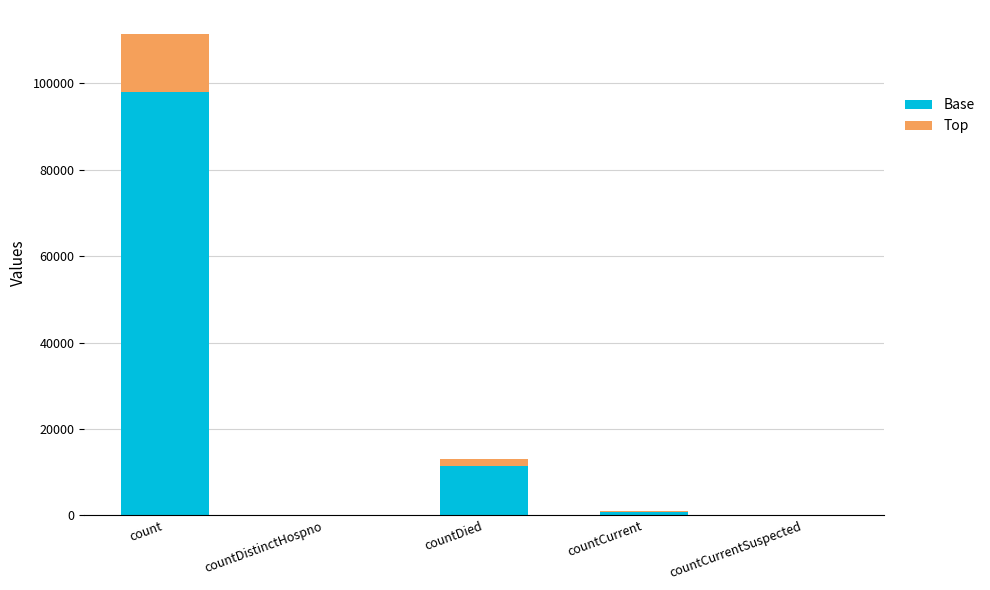

Are the bars grouped side by side (vs. stacked)?

No